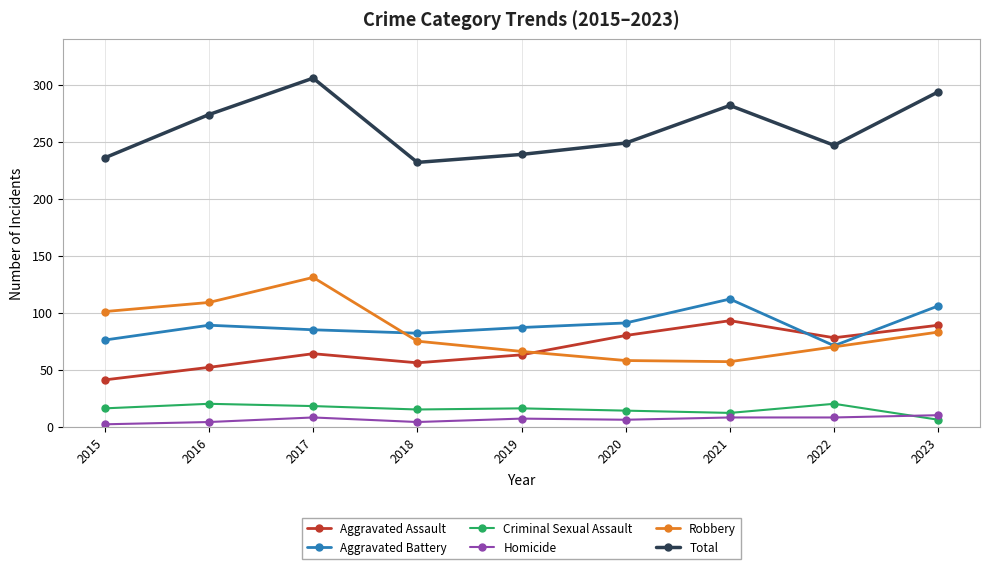

True or false: Total and Criminal Sexual Assault intersect in this chart.

False